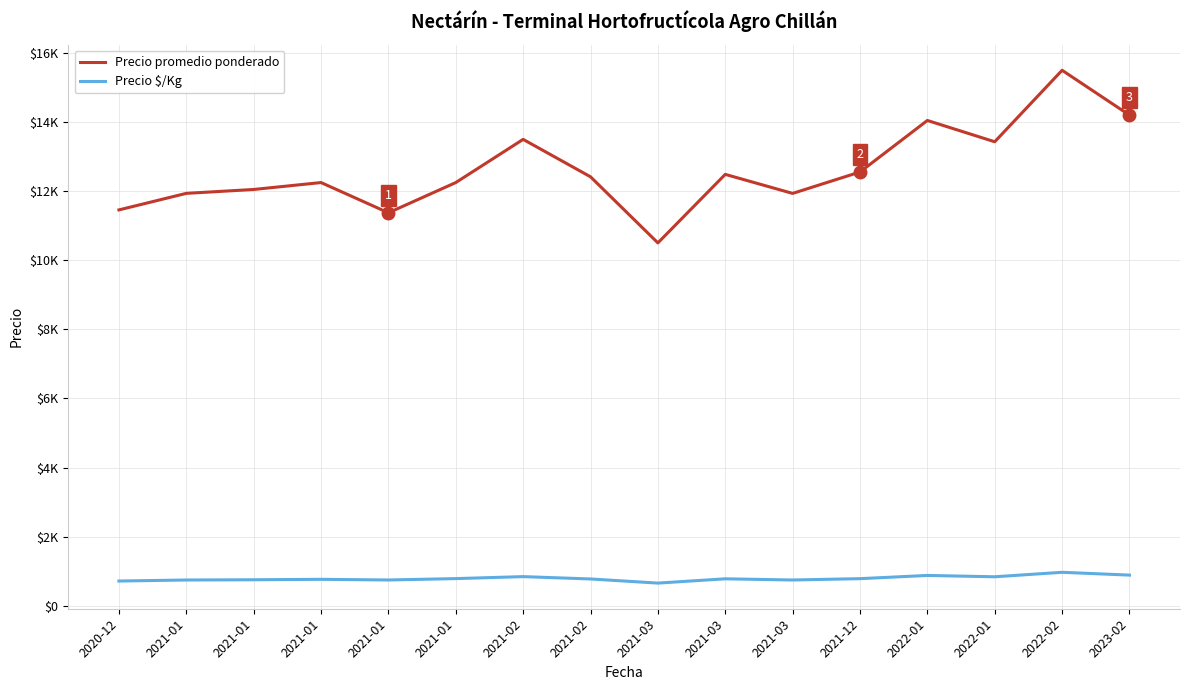

Does the chart have visible grid lines?

Yes